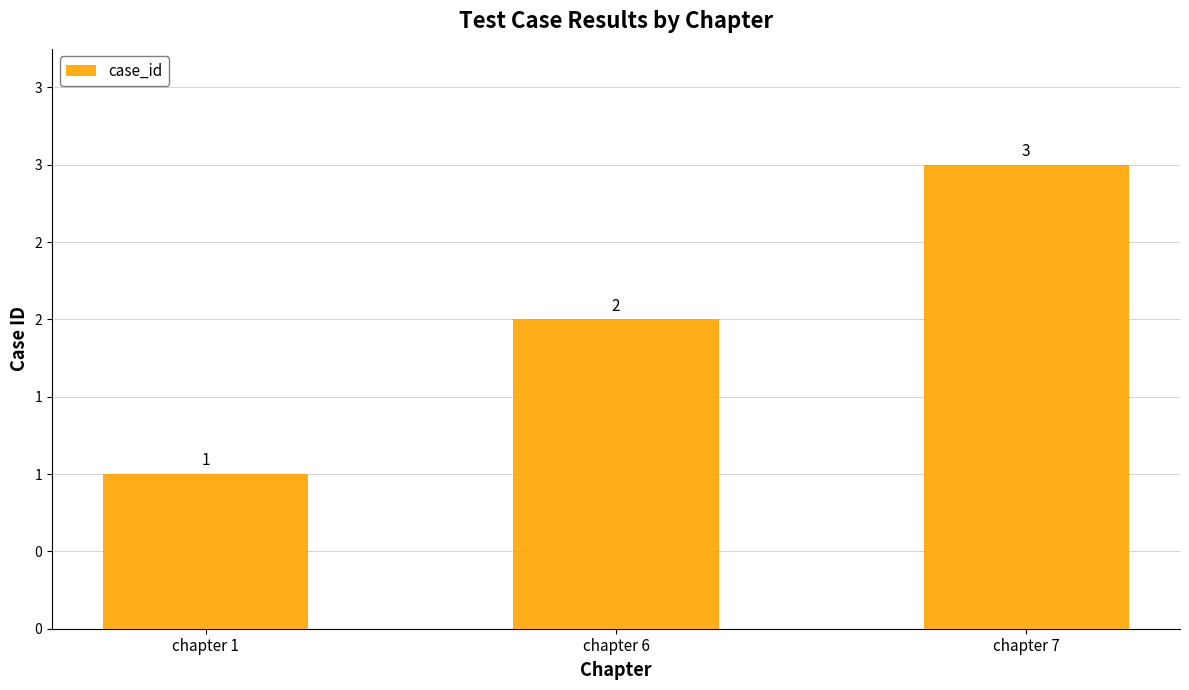

Does the chart contain any negative values?

No